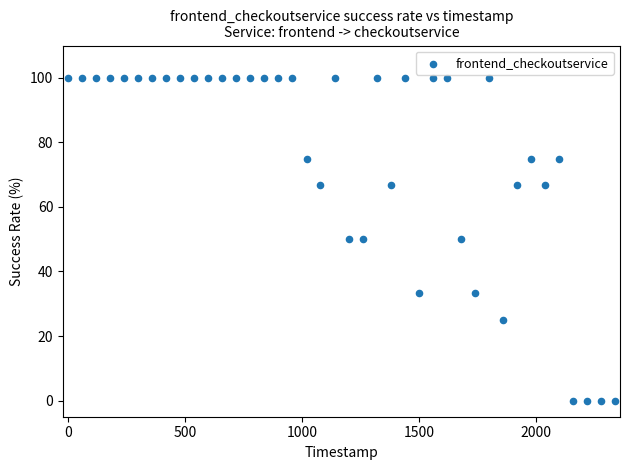

What is the range of X values (max minus min)?

2340.0